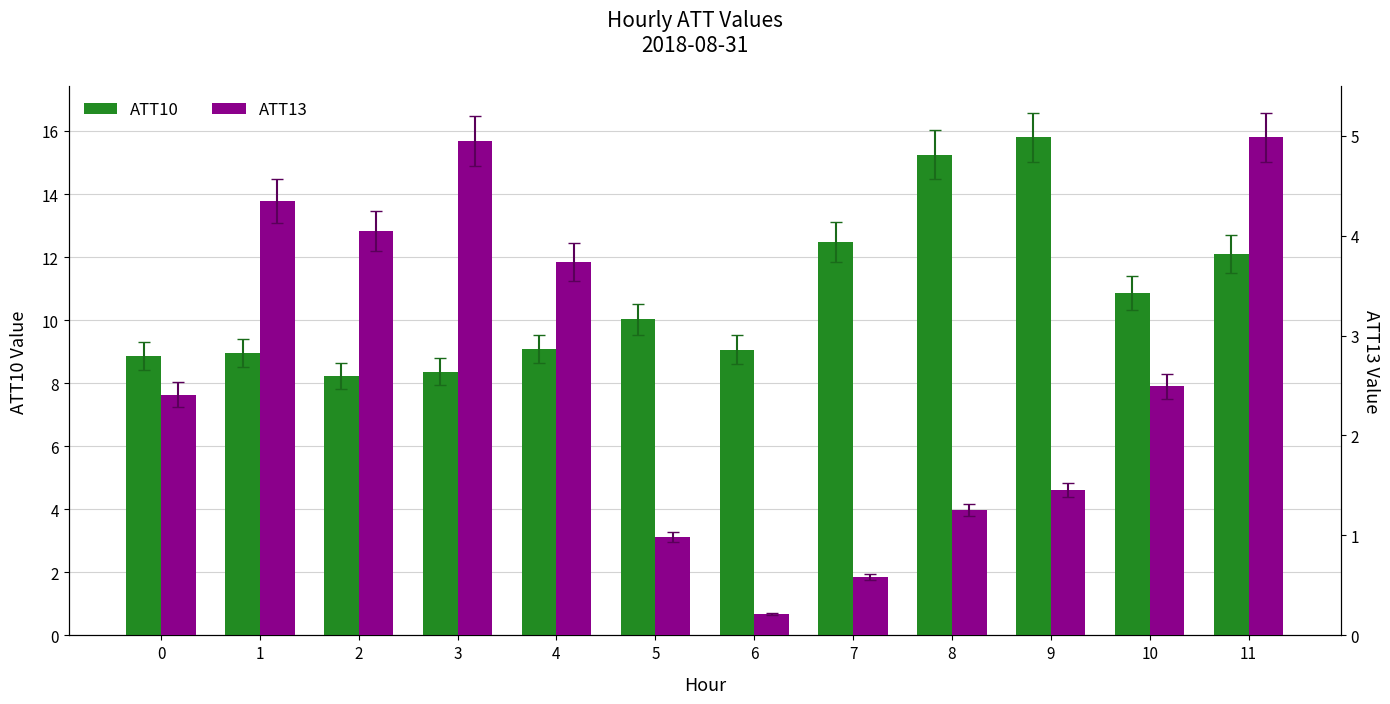

What are all the series names shown in the legend?

ATT10, ATT13